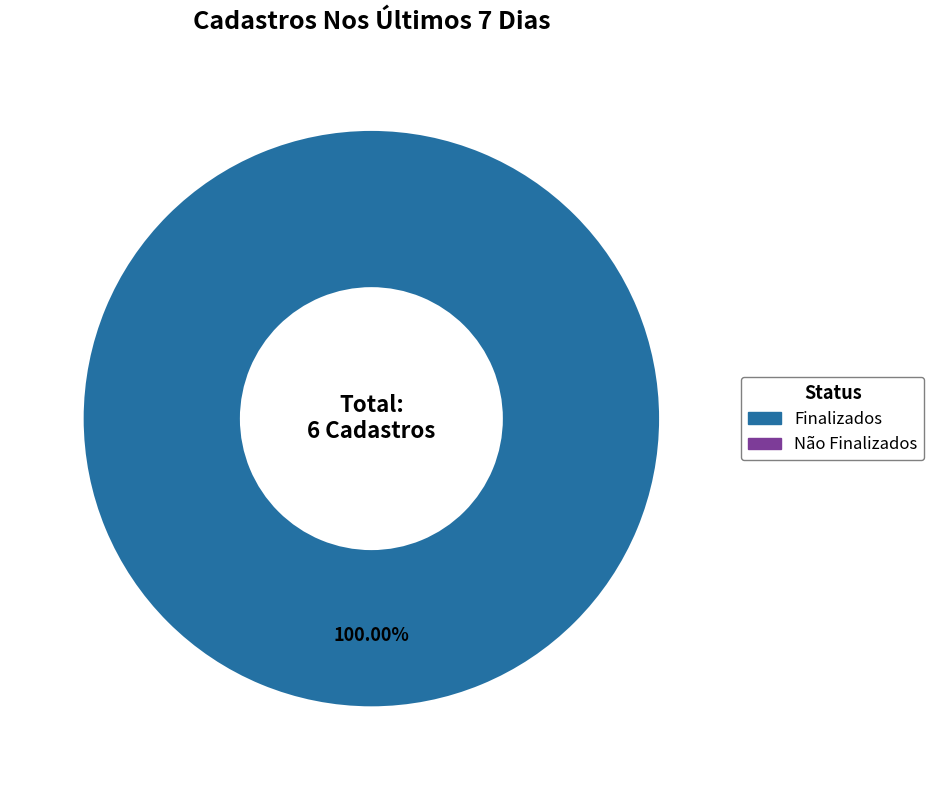

Is there any slice that represents more than half of the pie?

Yes